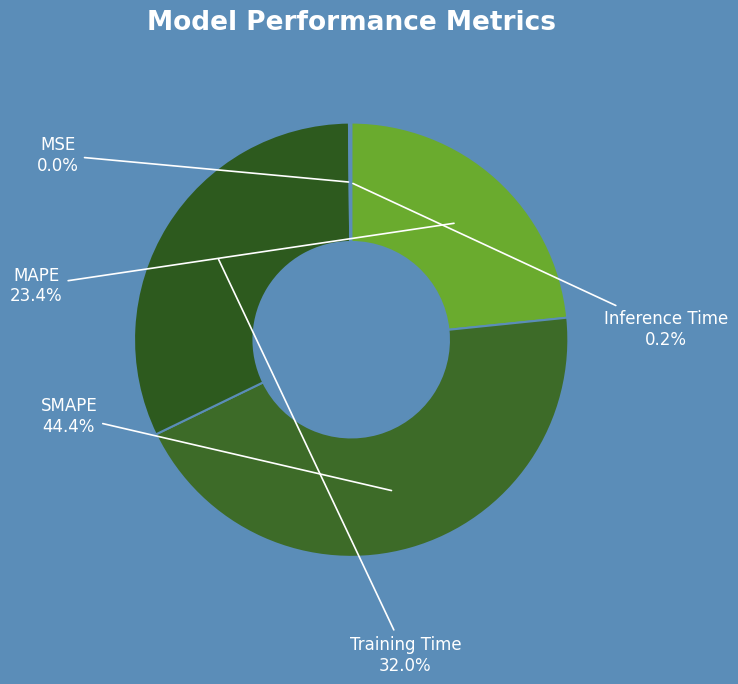

What is the largest slice in the pie chart?

SMAPE